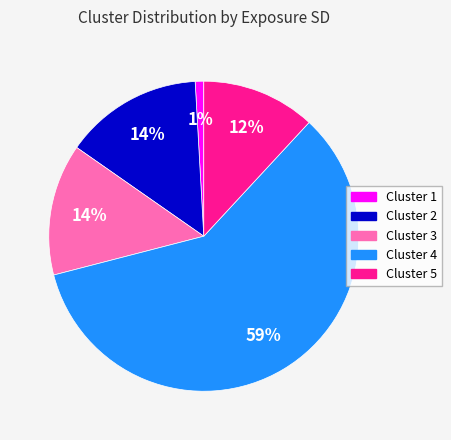

To the nearest percent, what is the average slice percentage?

20%